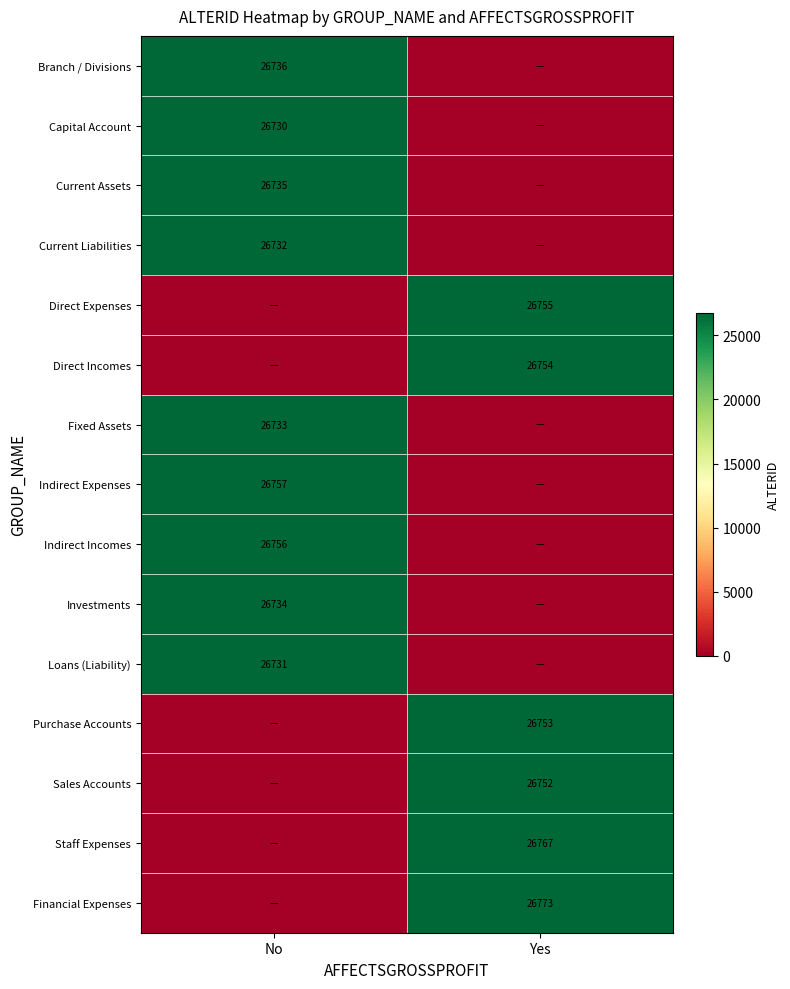

The Investments series shows 26734 at No. True or false?

True